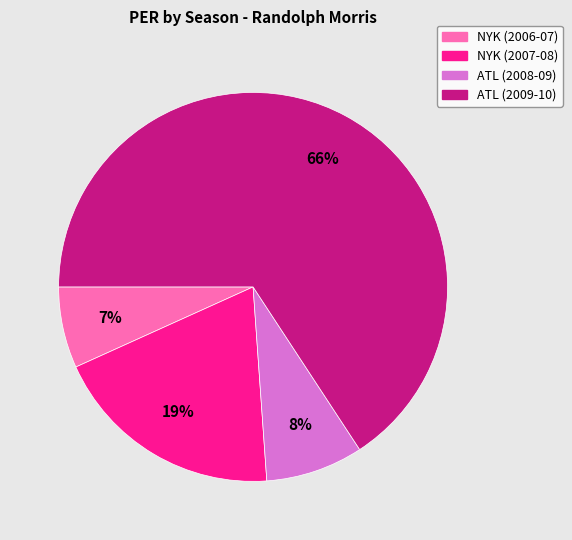

Is NYK (2007-08) the majority of the pie?

No